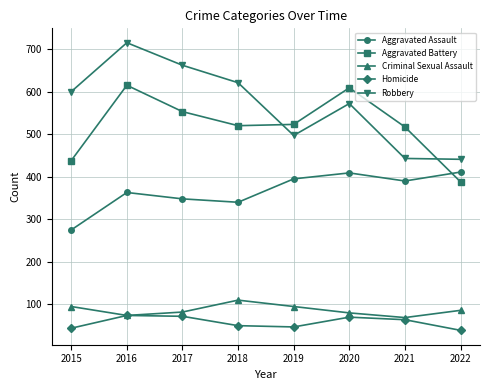

What value does the Homicide series have at 2017, to the nearest 5?

70